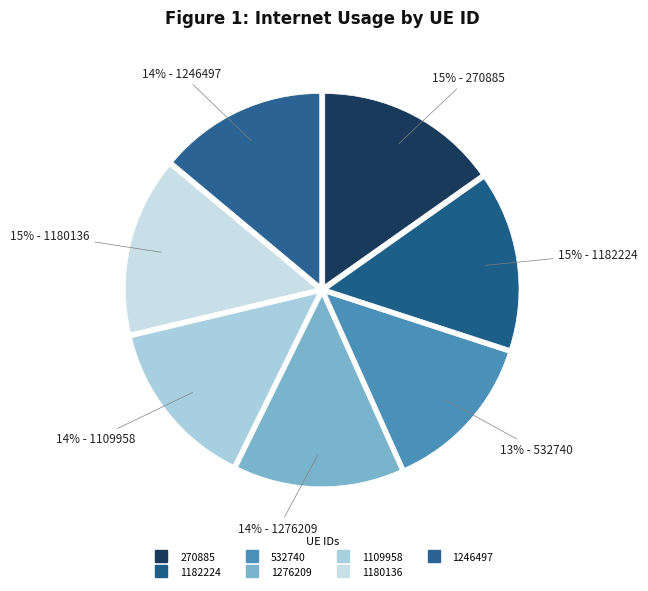

Do 1180136 and 1182224 together represent more than half of the pie?

No